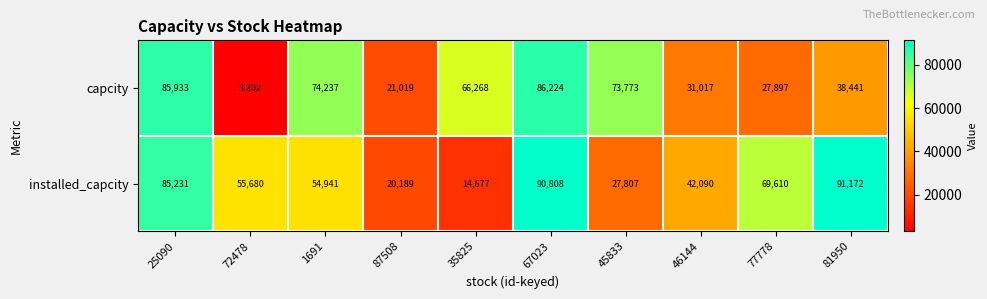

Which category has the highest value in the capcity series?

67023